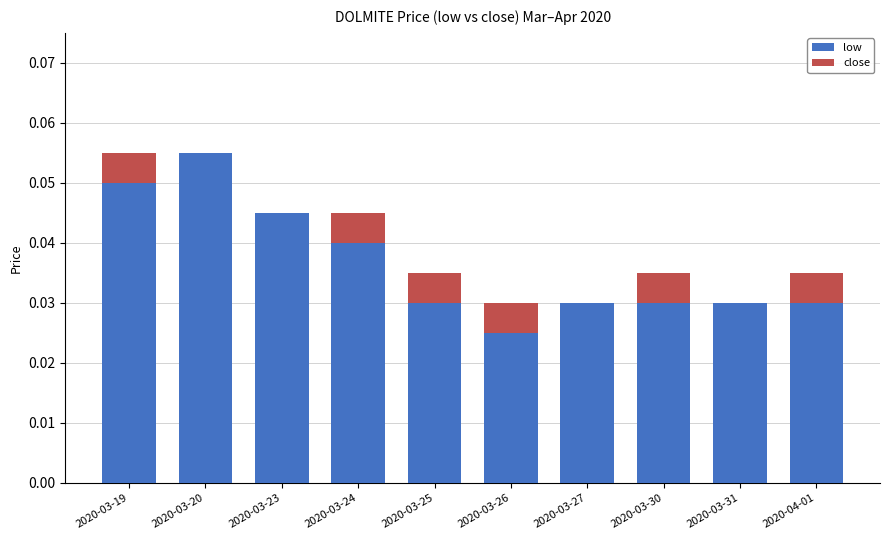

What is the sum of all low values?

0.4